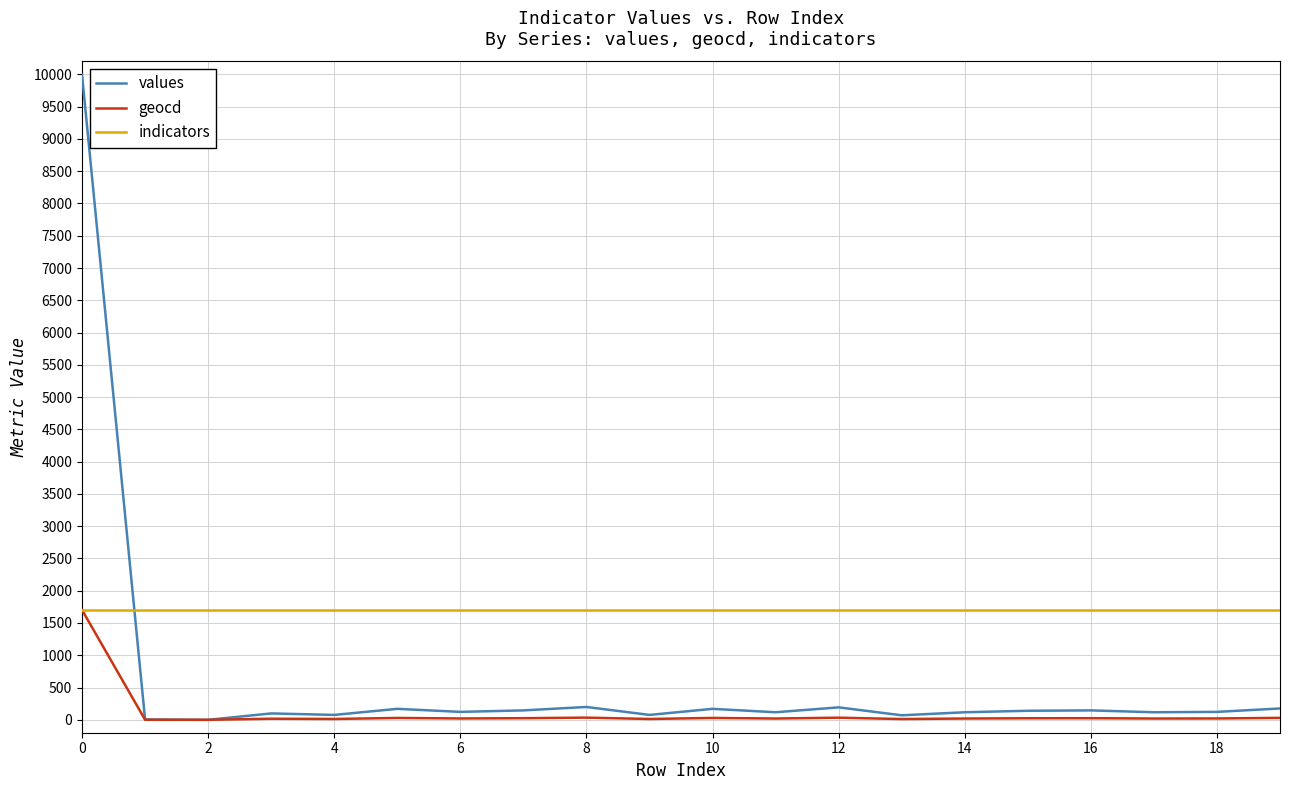

How many times do indicators and values cross each other?

1